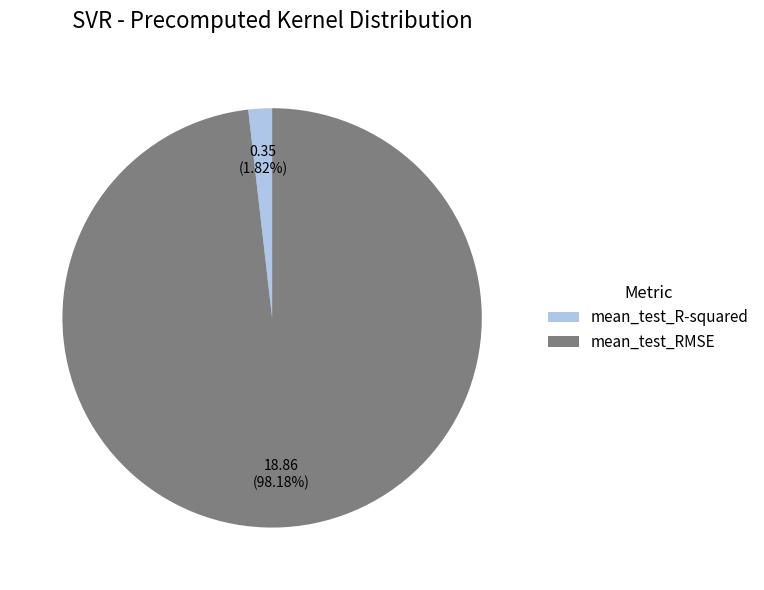

Does mean_test_RMSE account for over 50% of the chart?

Yes